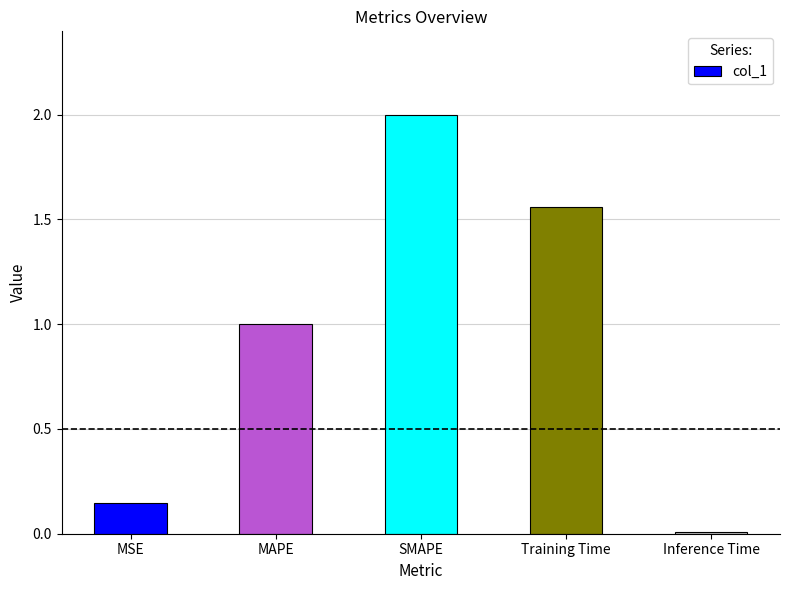

True or false: the data shows 1.3 at MAPE.

False